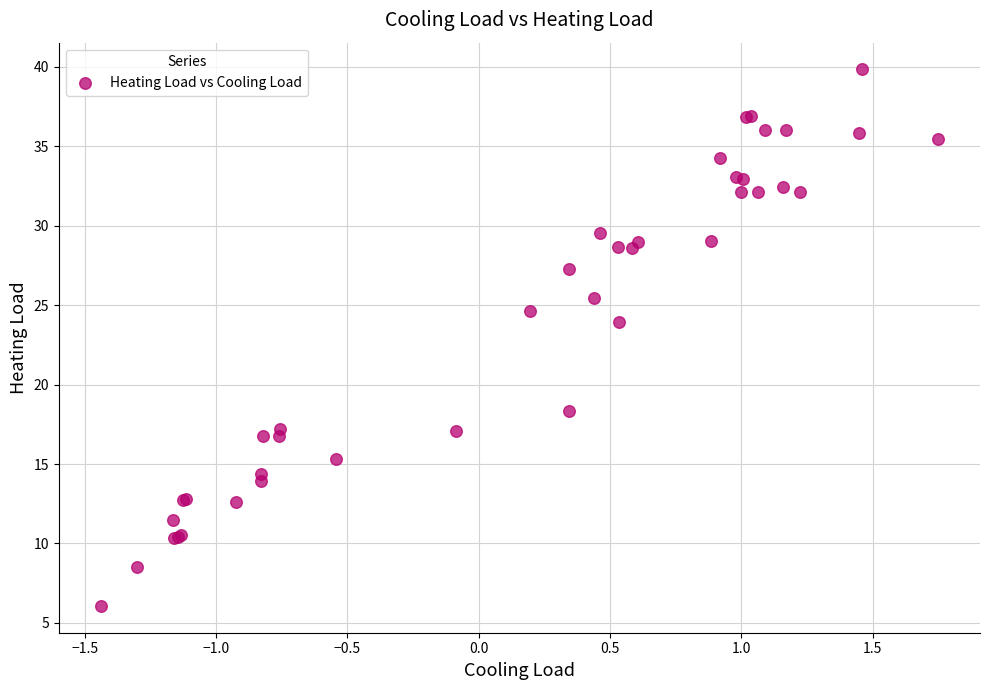

What Y value in the scatter plot is closest to 22?

23.9